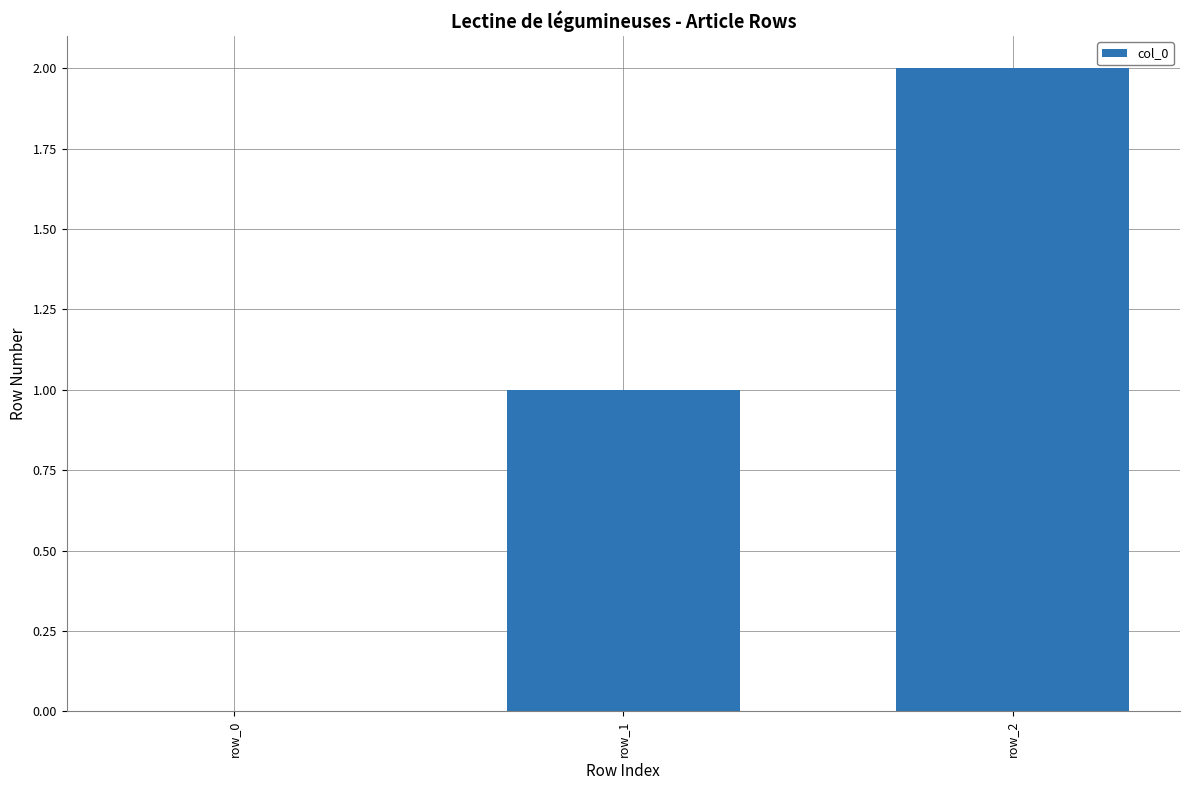

How many positive values are there?

2